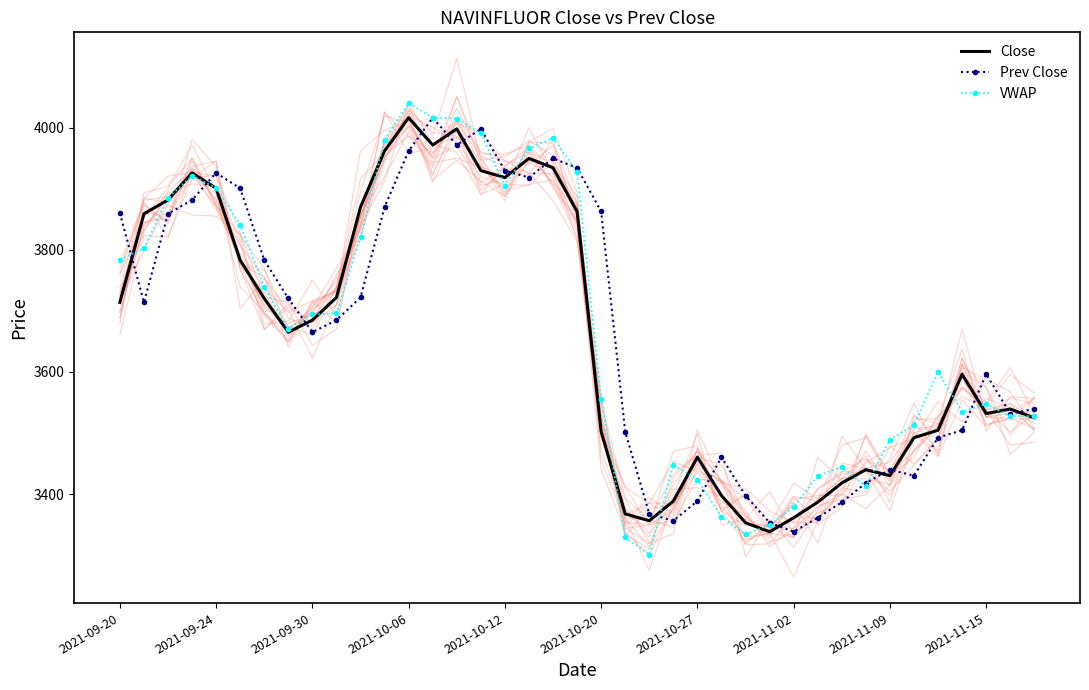

What is the sum of all VWAP values?

143089.6